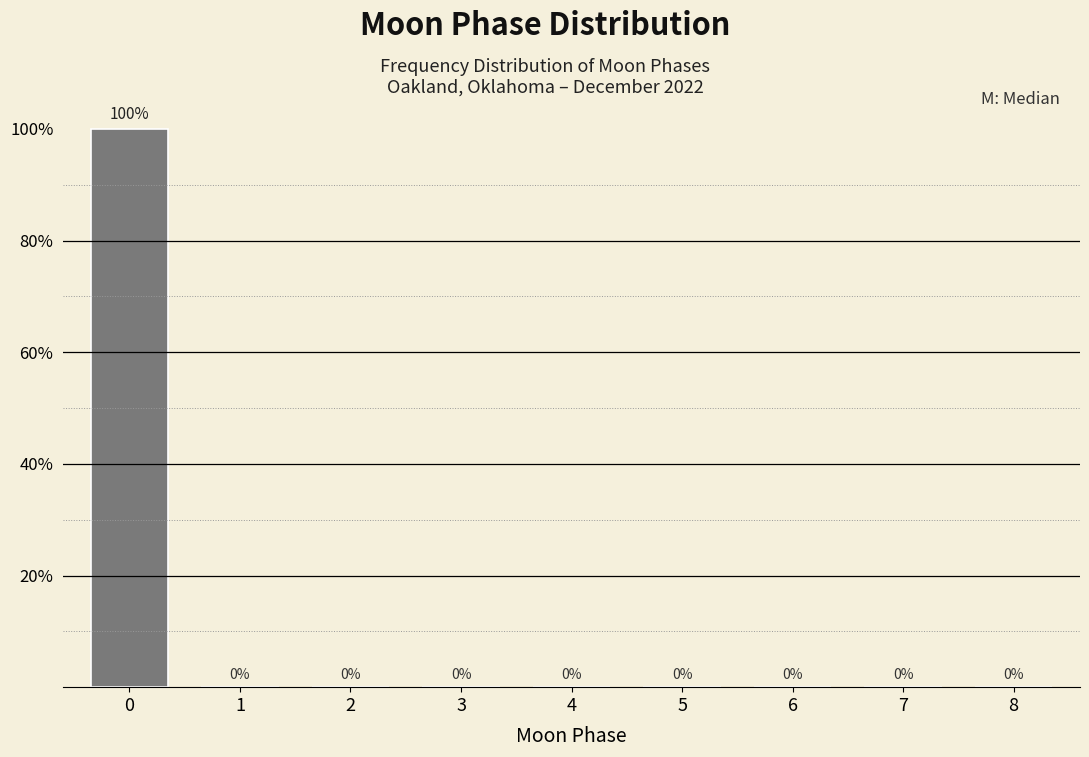

What is the sum of the values at 7 and 0?

100